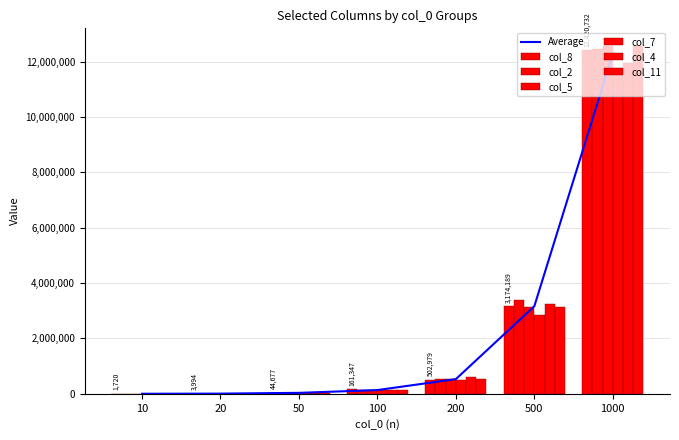

What is the lowest value of the col_2 series?

1125